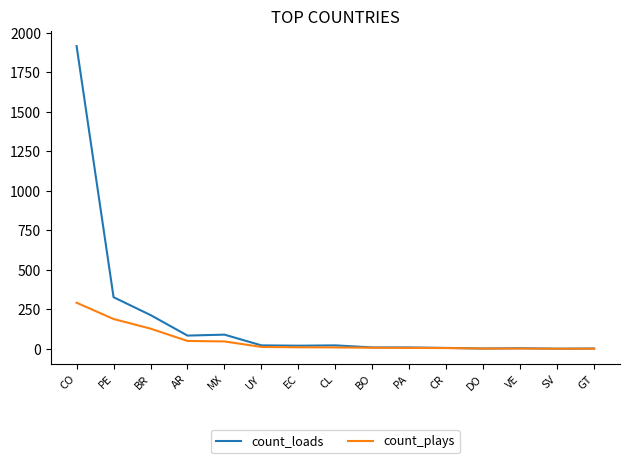

Does the chart display data point markers on the line(s)?

No